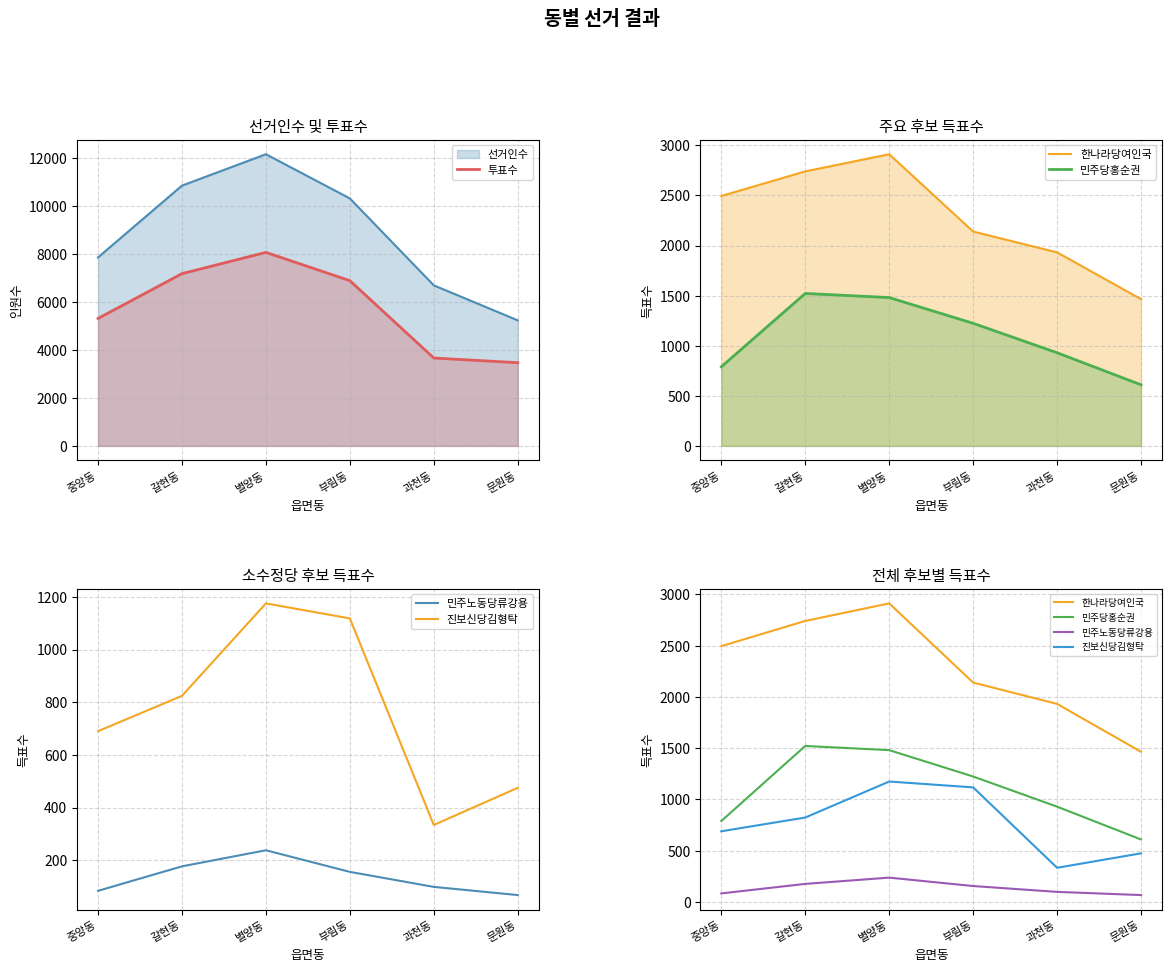

What is the difference between the 한나라당여인국 values at 과천동 and 문원동?

467